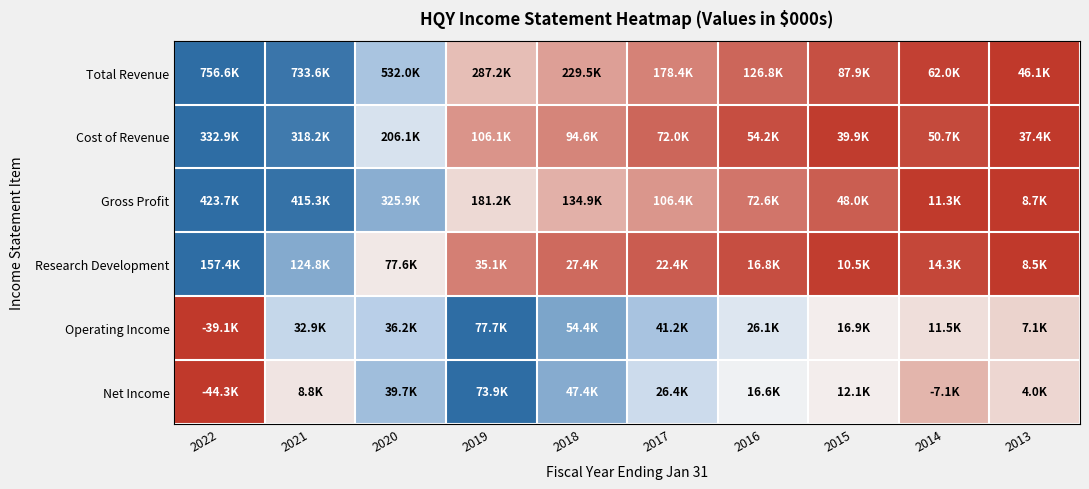

Which has a higher value, 2022 or 2020?

2022